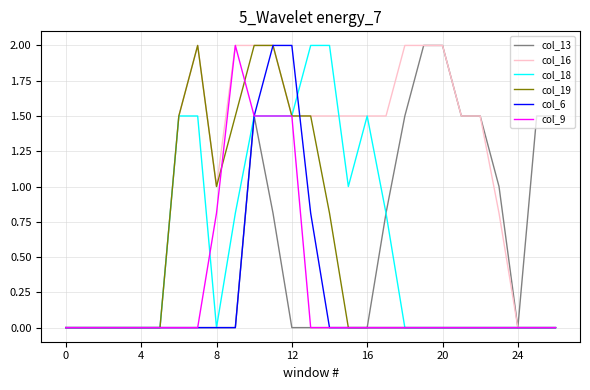

What is the highest value of the col_9 series?

2.0